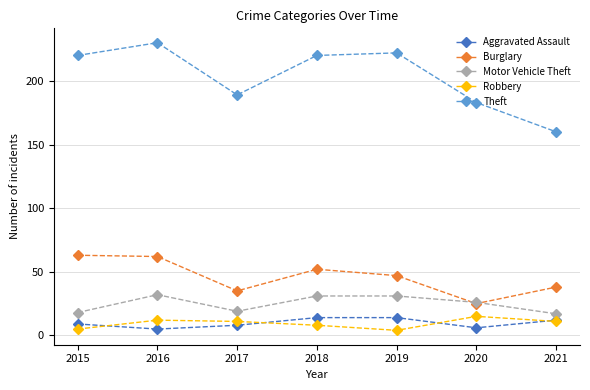

How many lines are shown in the chart?

5